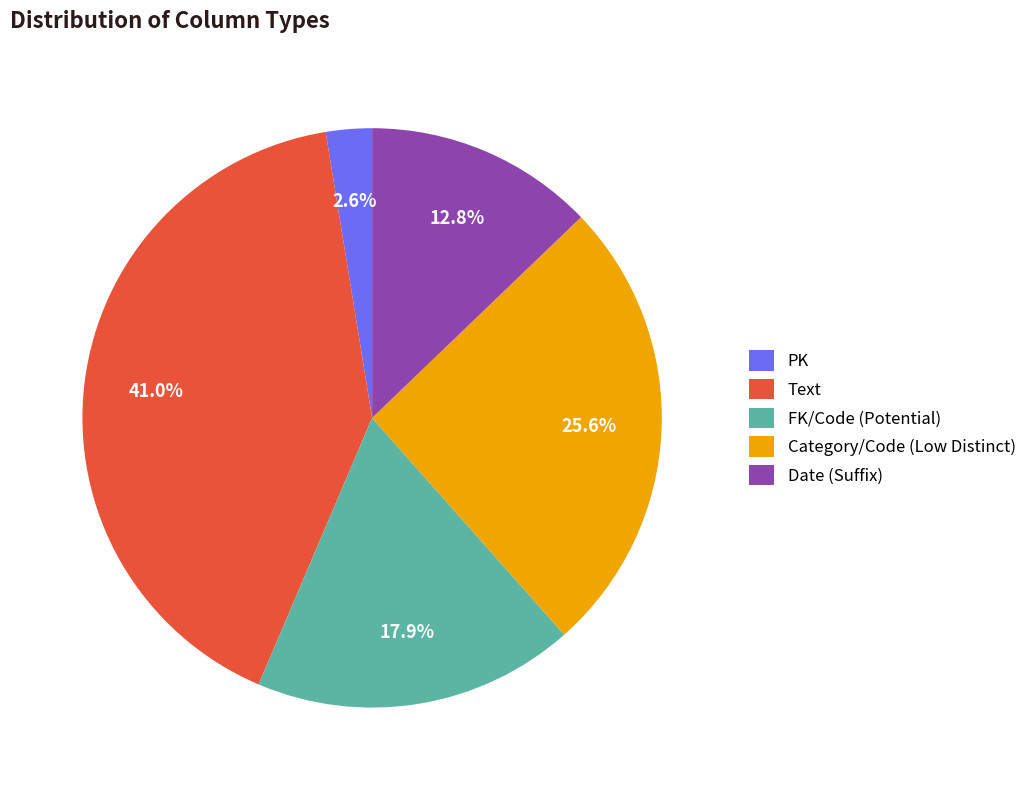

Which category has the biggest portion of the pie?

Text